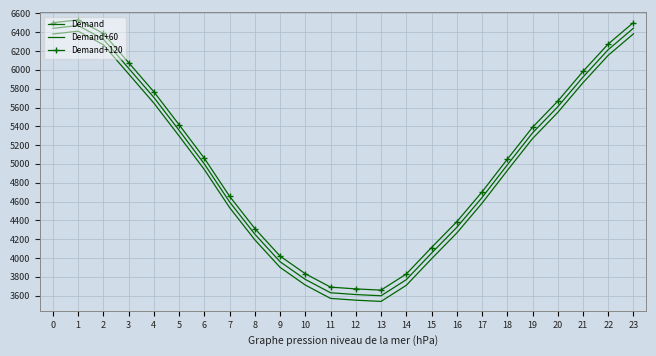

At how many categories does at least one series exceed 4499?

15